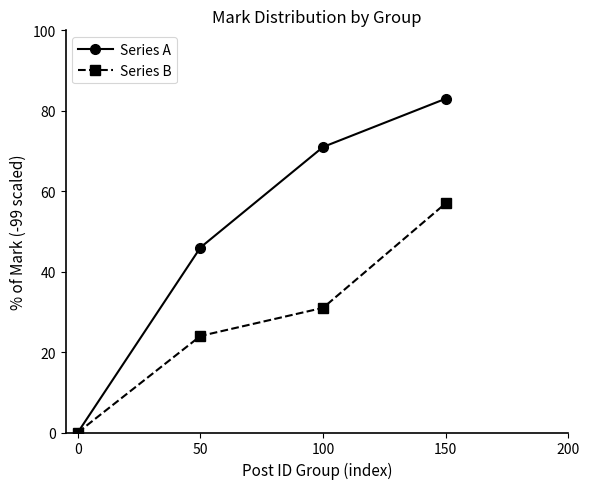

True or false: Series A has a value of 28 at 50.

False